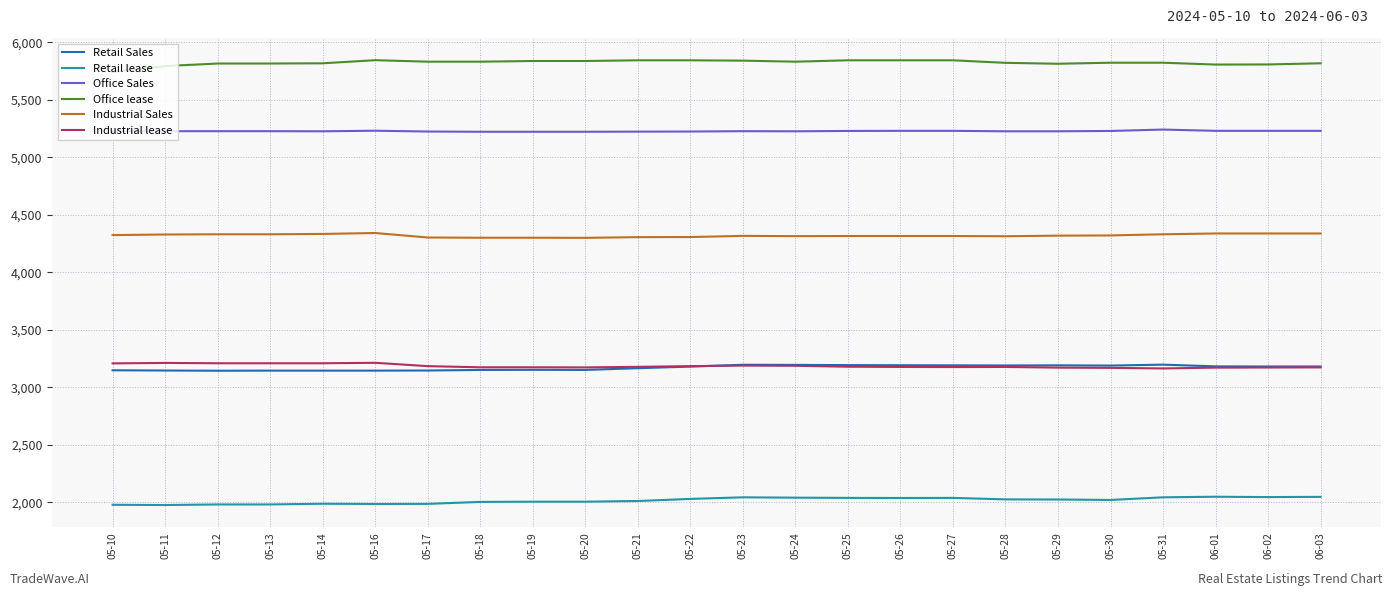

What is the difference between the highest and lowest values at 05-30?

3800